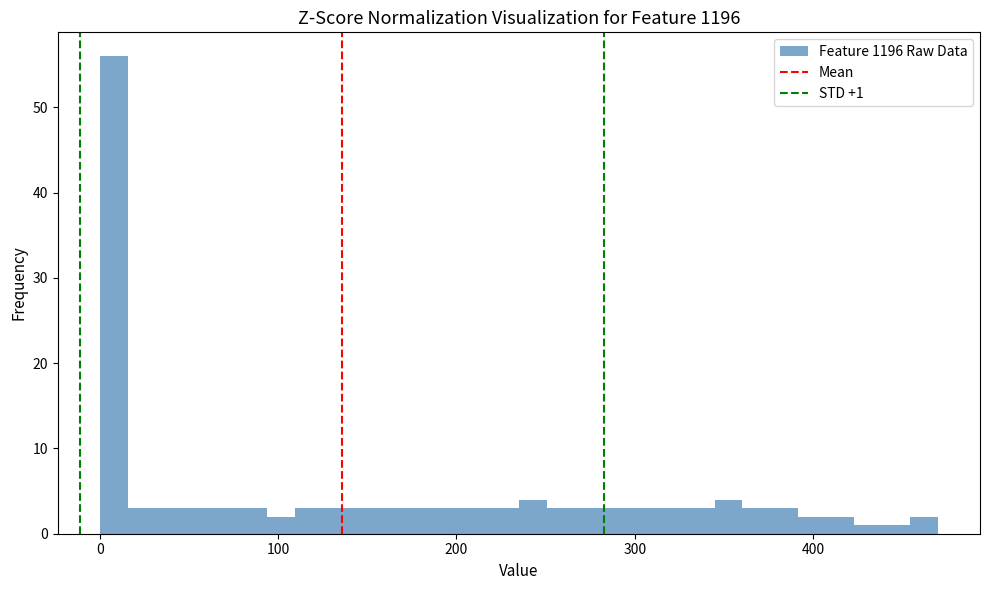

Around what value on the x-axis is the tallest bar? Give the approximate position of its centre, as read against the axis.

10